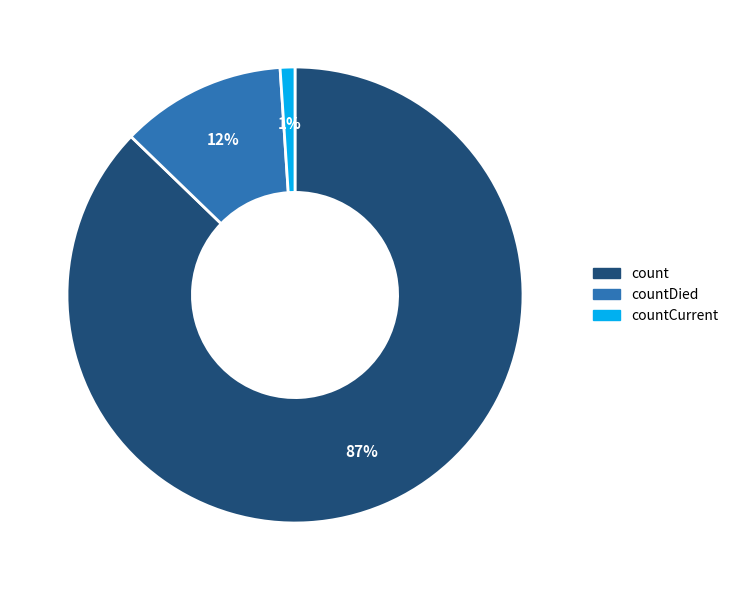

Is the sum of countCurrent and count greater than half?

Yes